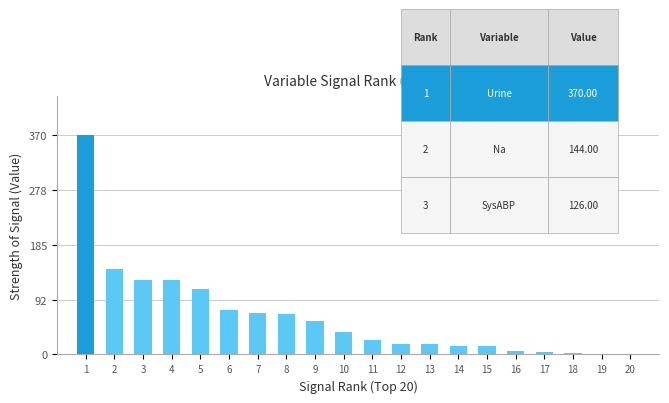

What is the change in value from 4 to 19?

-124.4